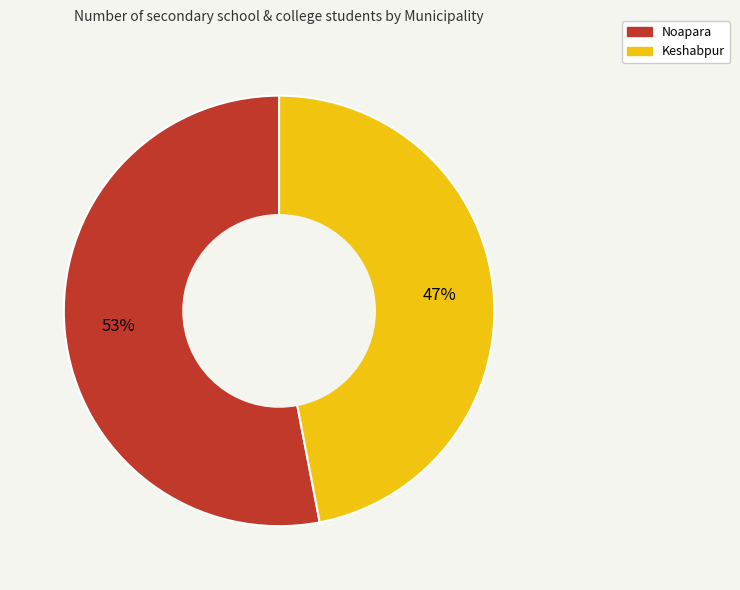

To the nearest percent, what is the combined percentage of Noapara and Keshabpur?

100%